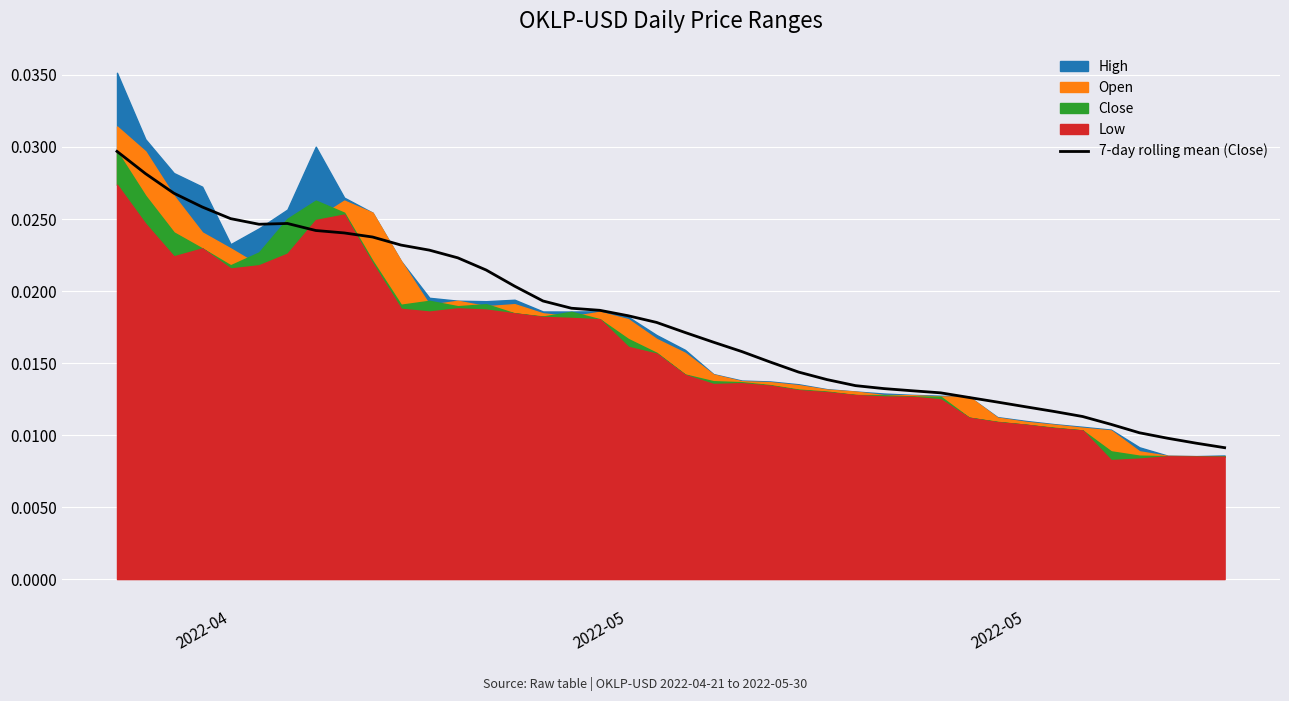

True or false: the data has more than 2 interior local peaks.

False